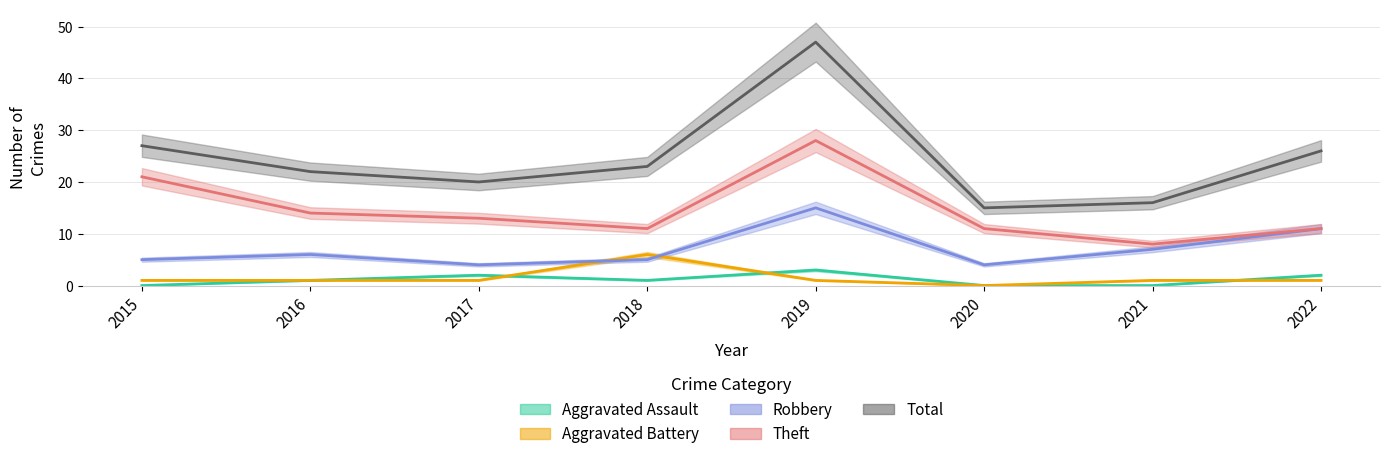

Rank the series by their maximum value, from highest to lowest.

Total, Theft, Robbery, Aggravated Battery, Aggravated Assault